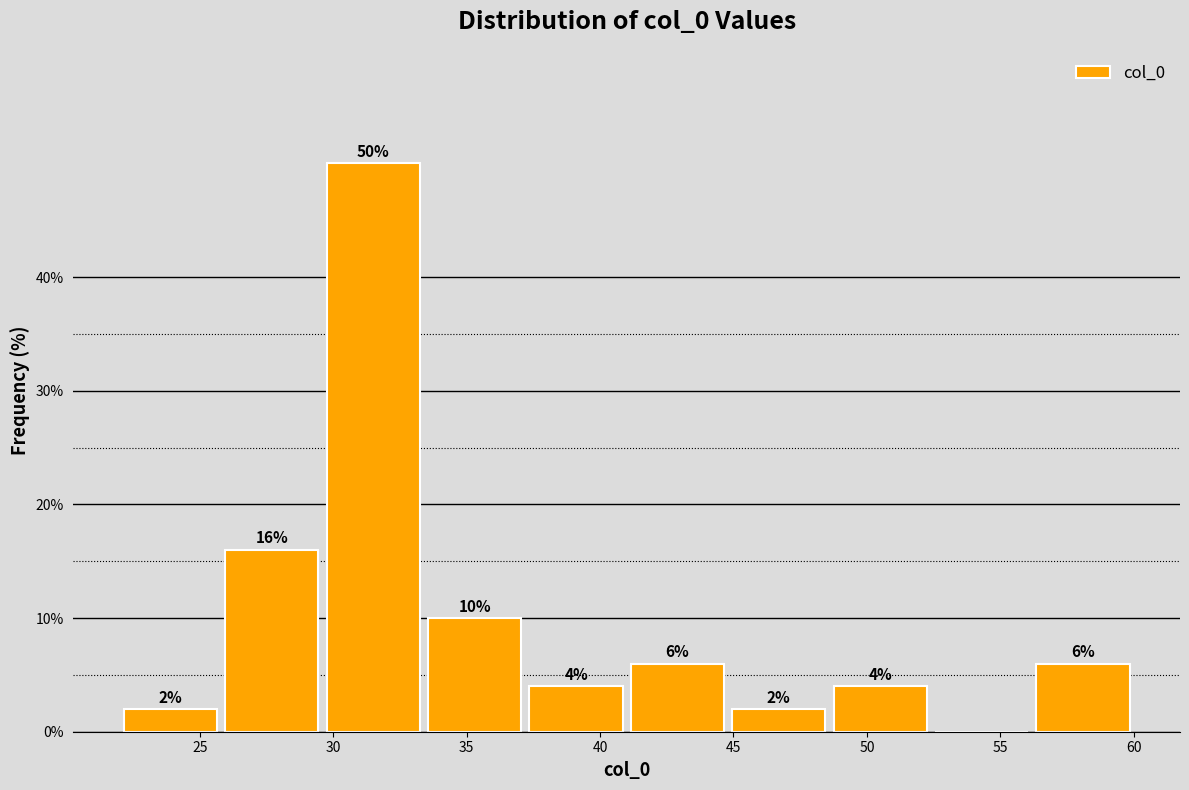

Which range on the x-axis has the tallest bar?

29.6 to 33.4